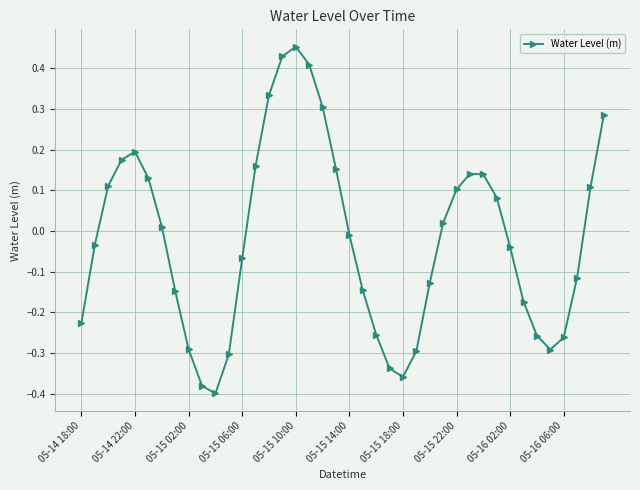

How many interior local valleys (lower than both neighbors) does the data have?

3